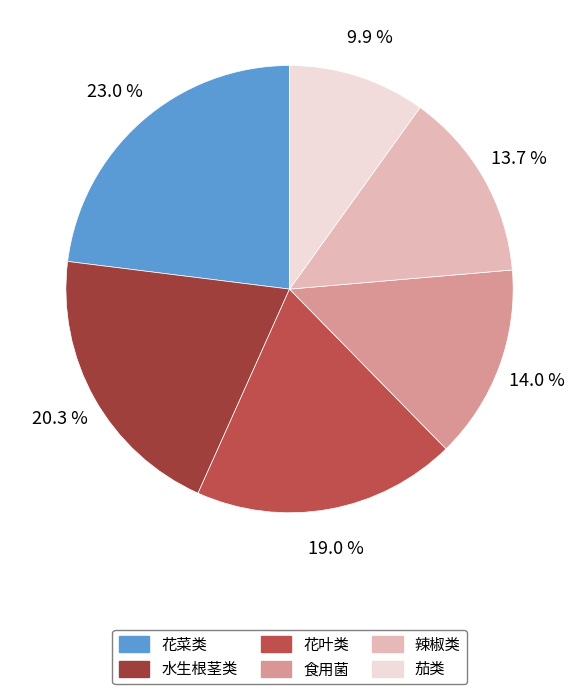

How many segments does this pie chart have?

6